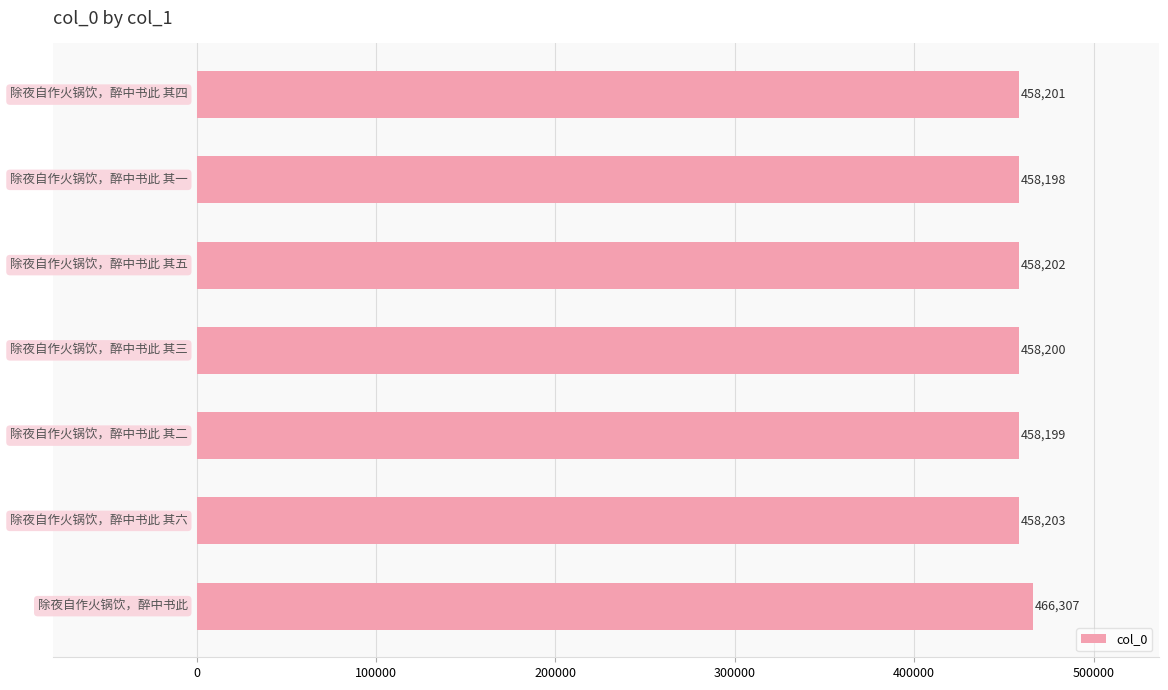

What is the maximum value shown in the chart?

466307